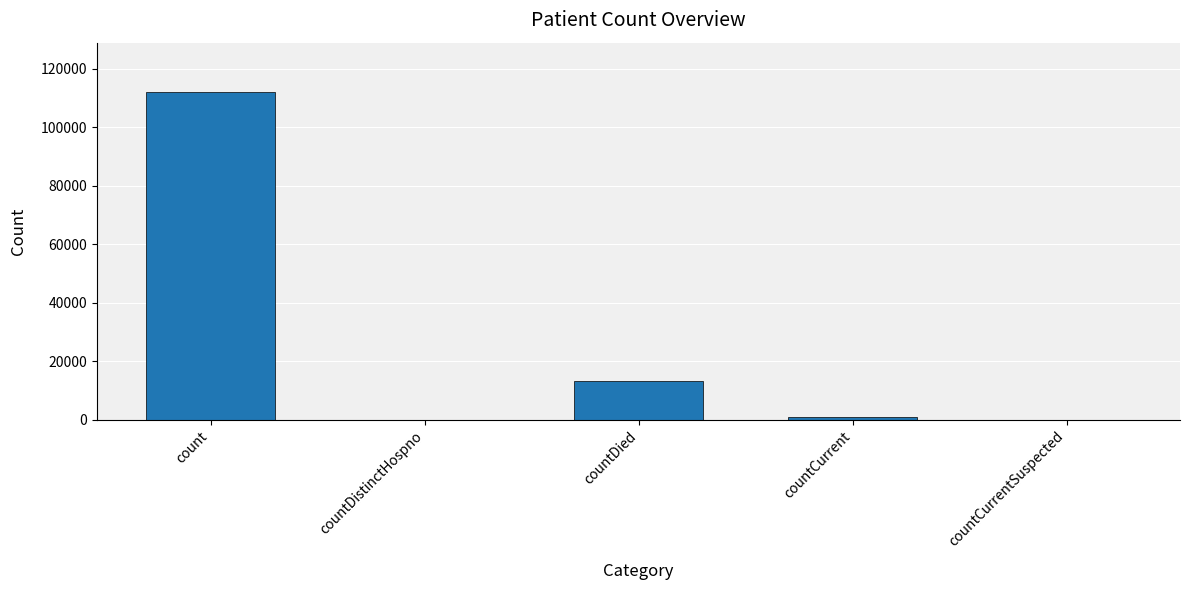

The chart shows a value of -66317 at countCurrentSuspected. True or false?

False